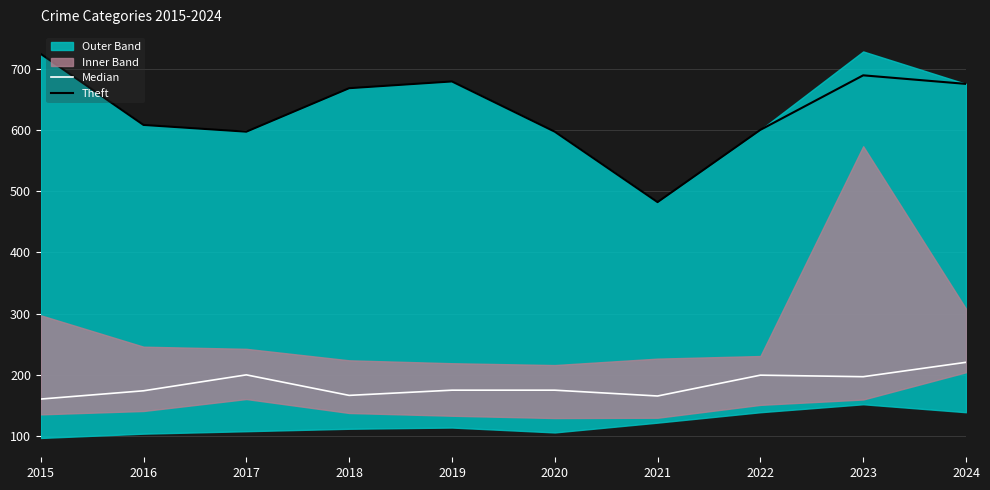

What is the approximate value of Theft at 2023?

689.0